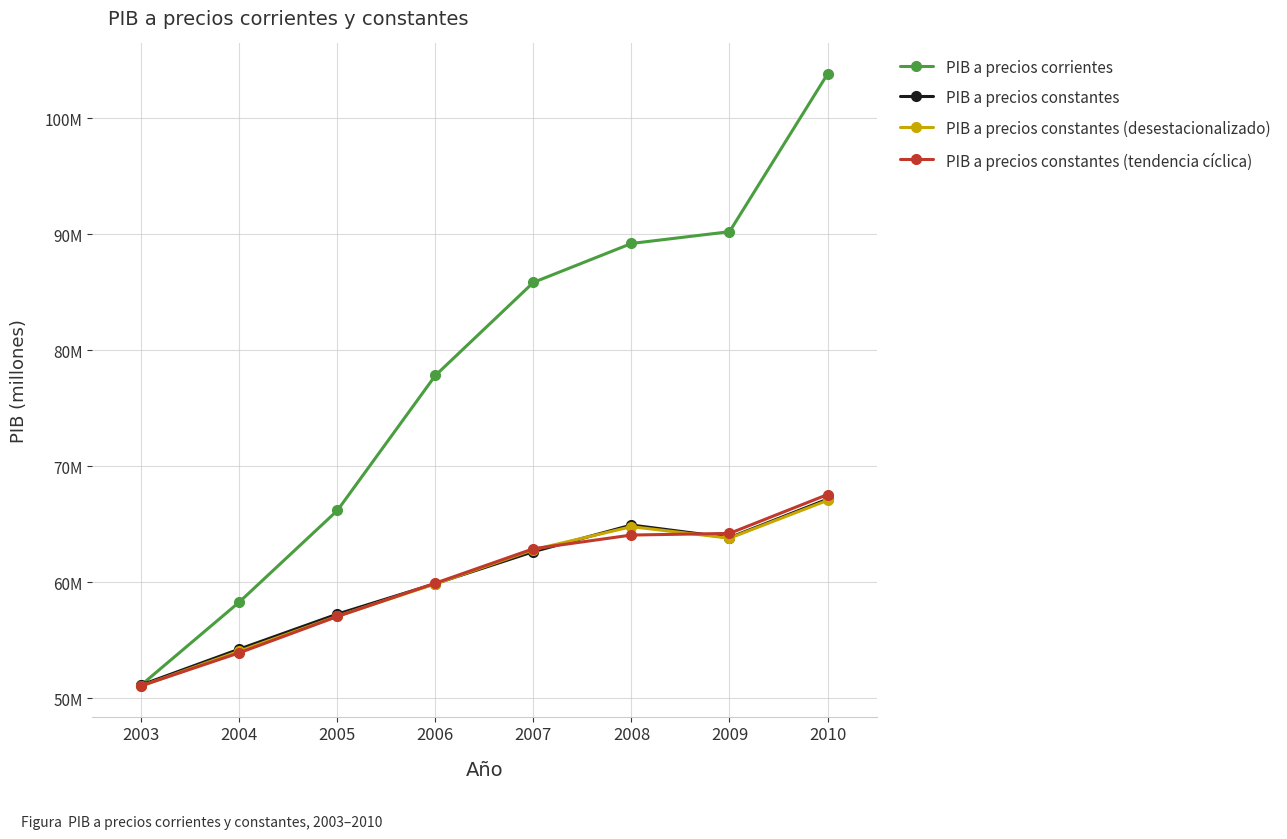

List the series in order of their peak value, highest first.

PIB a precios corrientes, PIB a precios constantes (tendencia cíclica), PIB a precios constantes, PIB a precios constantes (desestacionalizado)